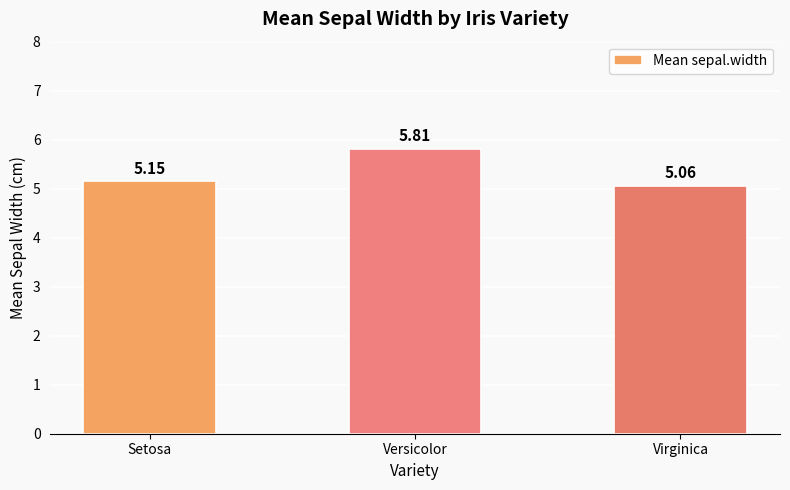

What is the change in value from Versicolor to Virginica?

-0.7